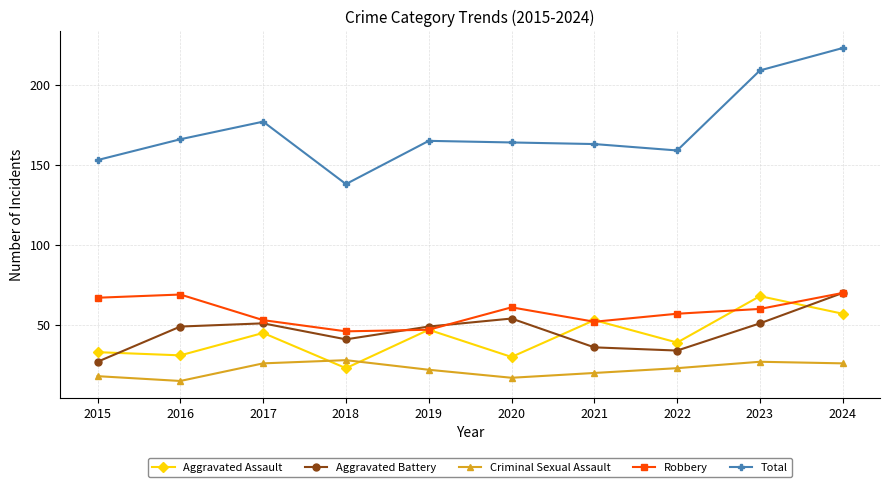

What is the difference between the Robbery values at 2017 and 2020?

8